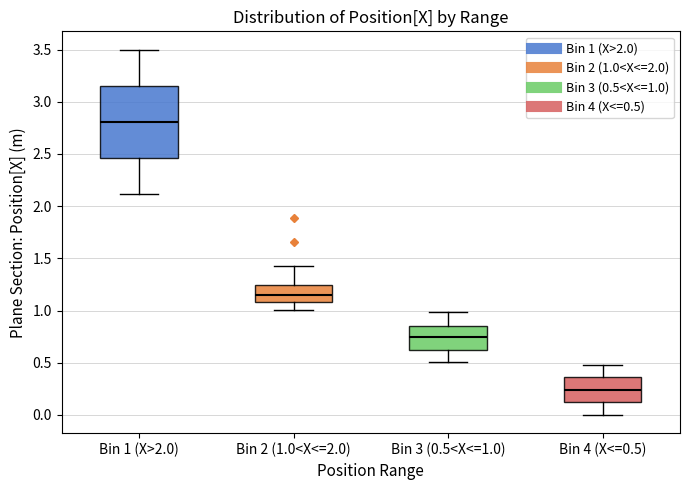

Where is the upper edge of the box for Bin 1 (X>2.0) on the y-axis? The values are not printed on the chart, so give them approximately, as read against the axis.

3.15